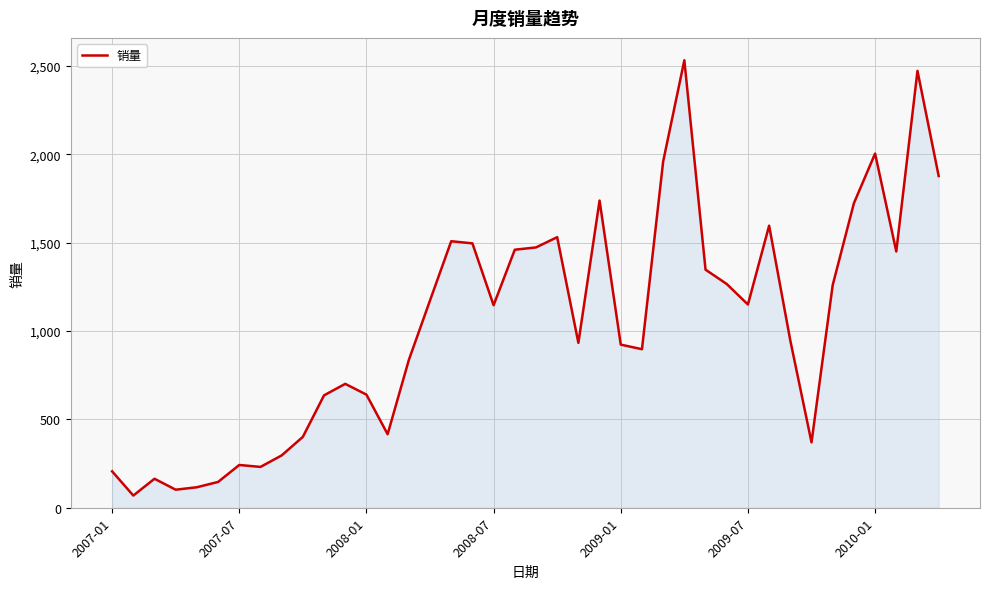

What is the difference between the maximum and minimum values?

2463